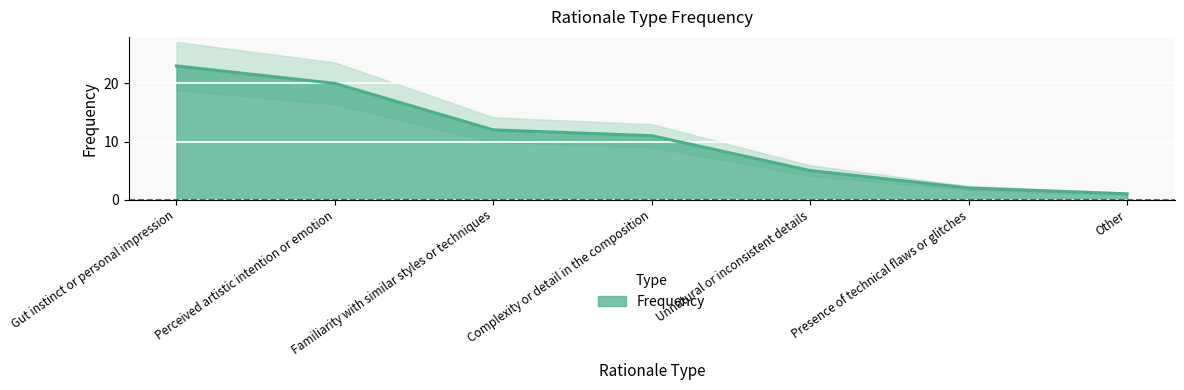

What is the label of the 2nd point from the left?

Perceived artistic intention or emotion